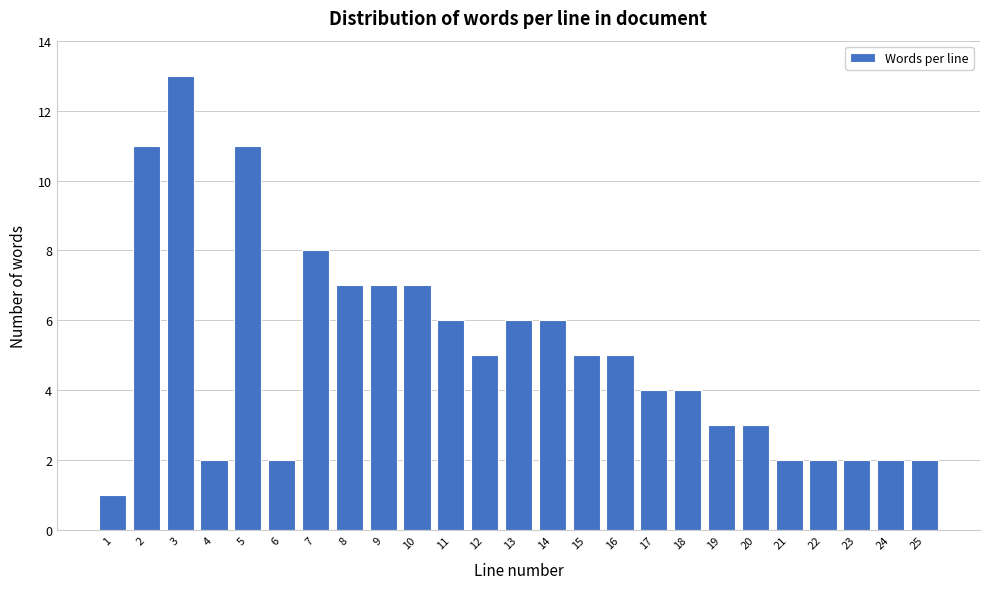

Reading right to left, transcribe all the data shown in this chart.

2	2	2	2	2	3	3	4	4	5	5	6	6	5	6	7	7	7	8	2	11	2	13	11	1